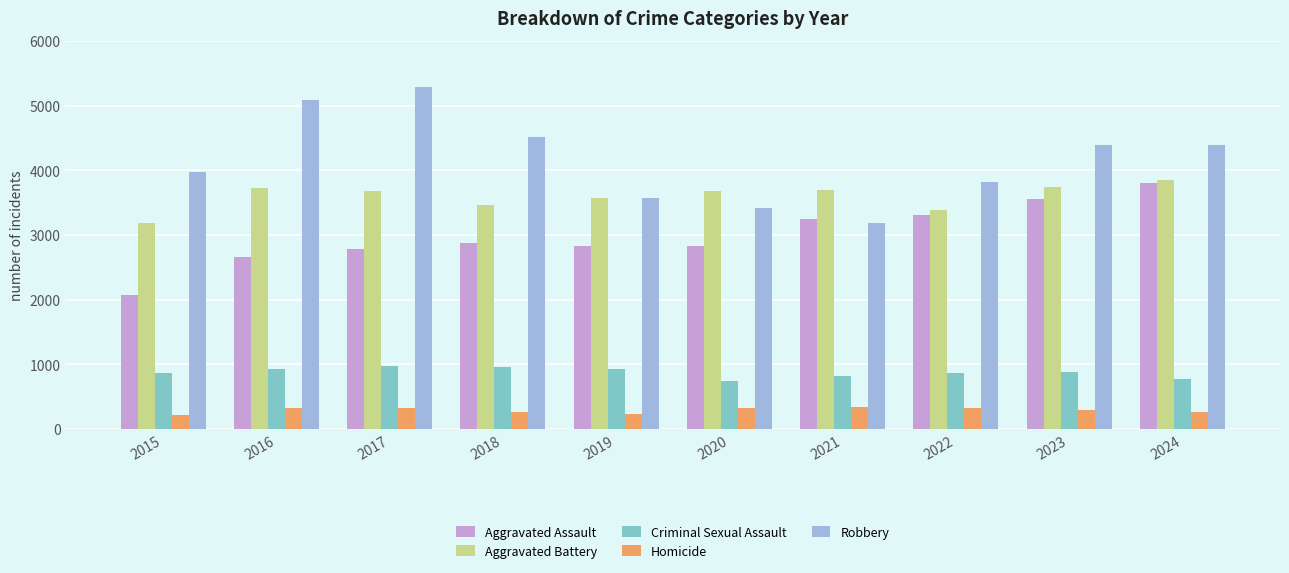

Is it true that Aggravated Assault equals 3805 at 2024?

True